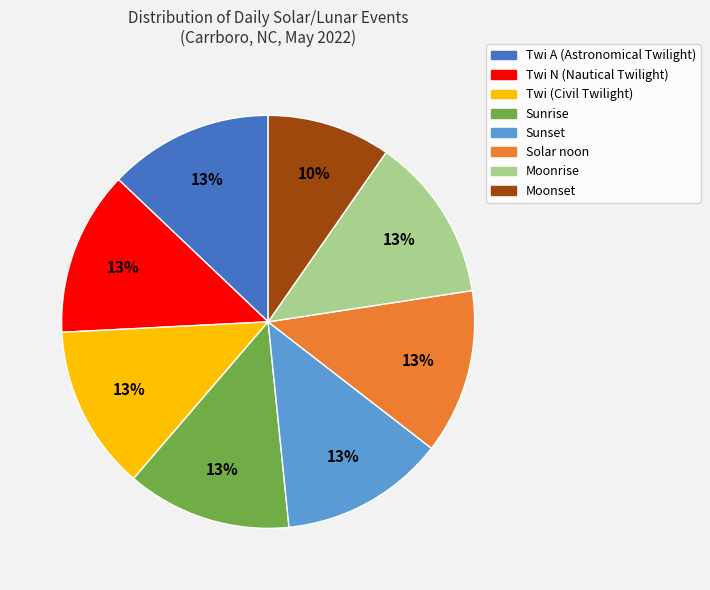

How many segments does this pie chart have?

8